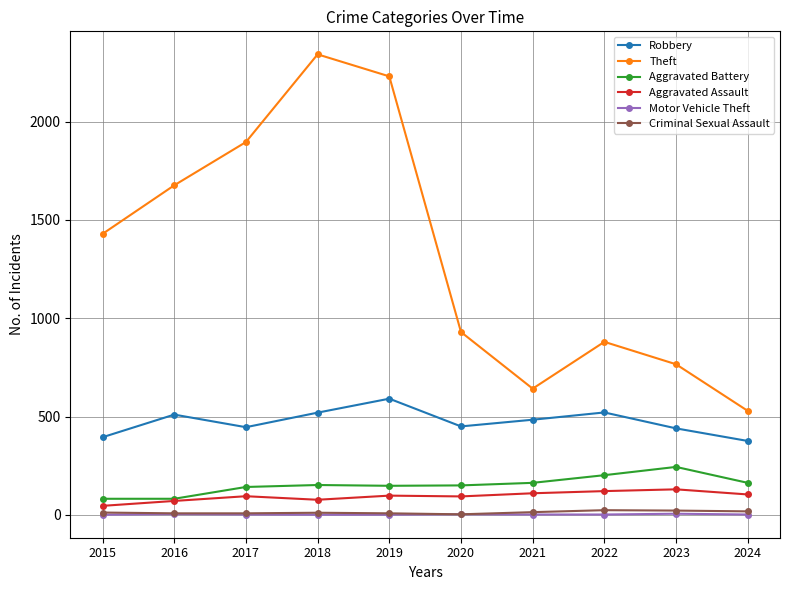

Between 2017 and 2023, which series saw the biggest shift?

Theft